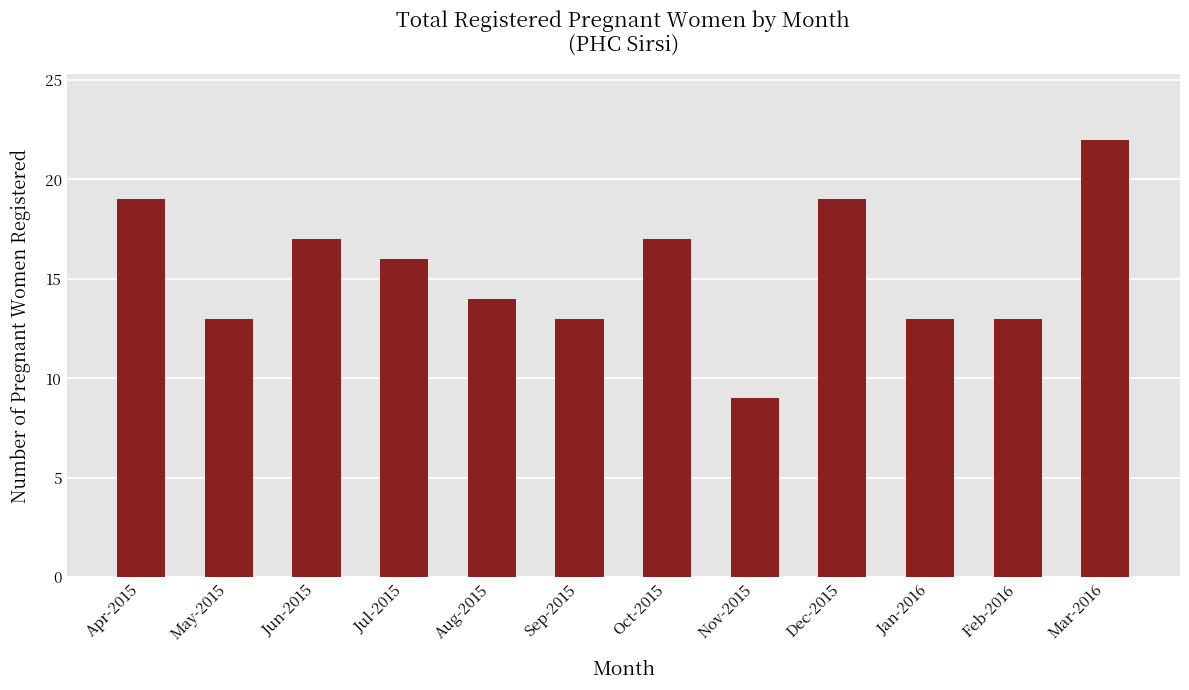

What is the change in value from Jan-2016 to Mar-2016?

+9